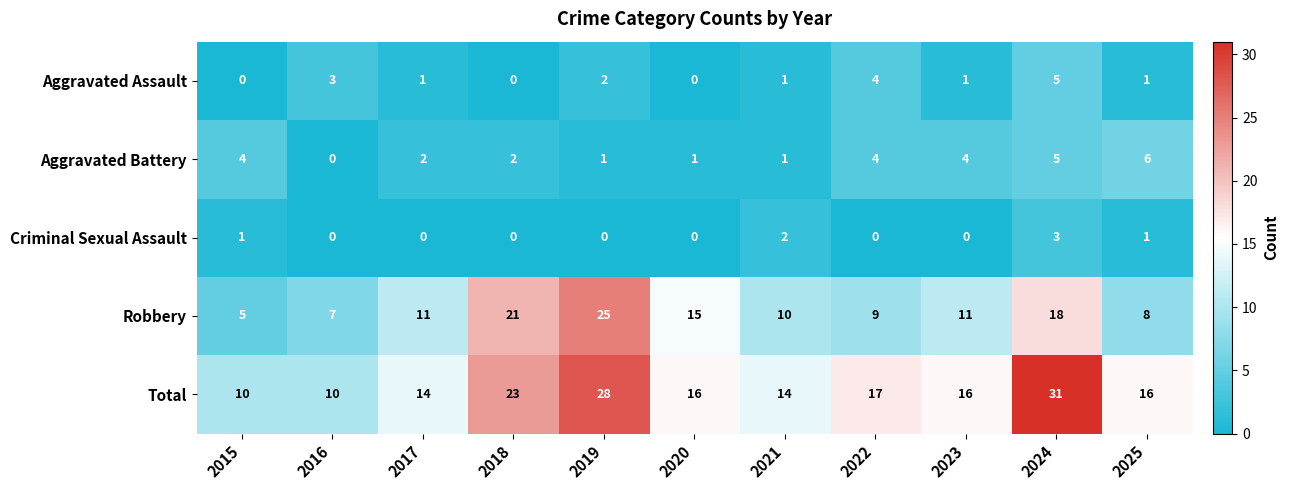

Read the Aggravated Assault value at 2024.

5